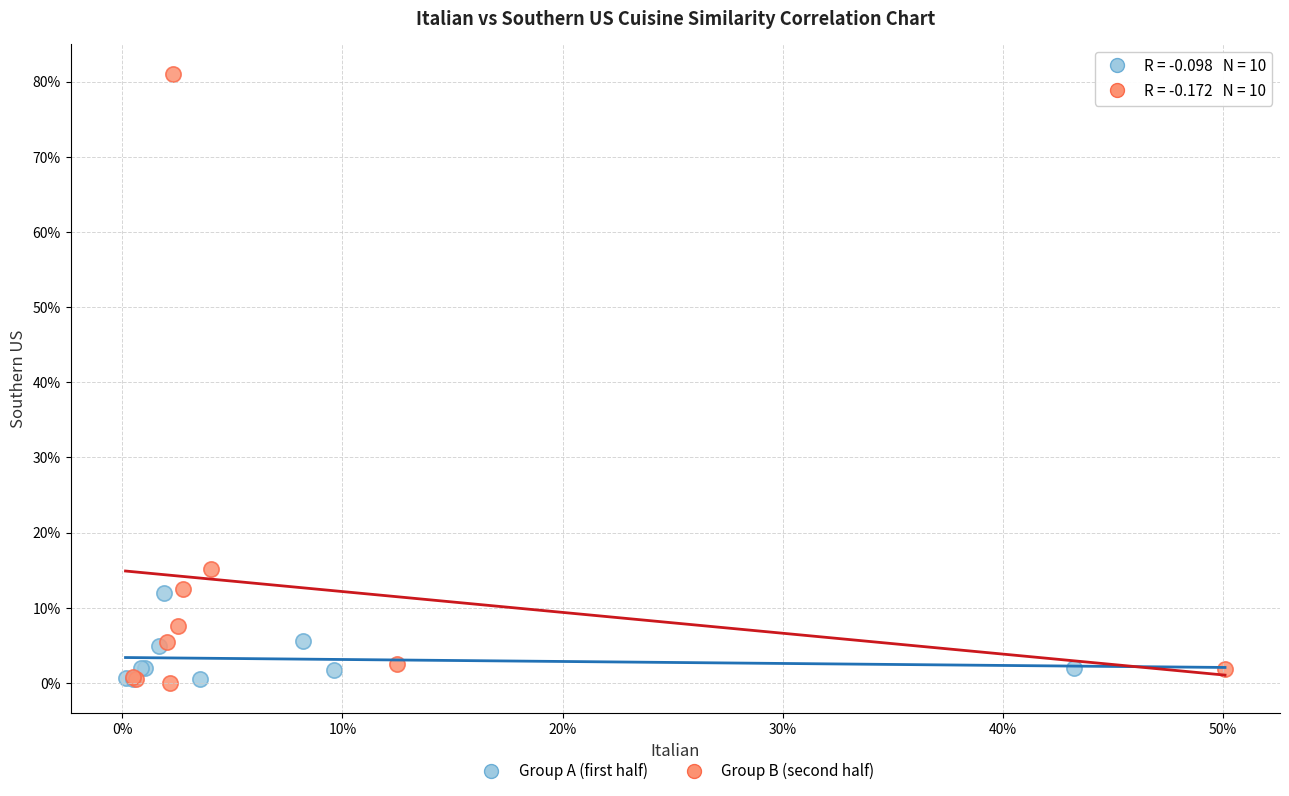

Which series has the widest spread of Y values?

Group B (second half)